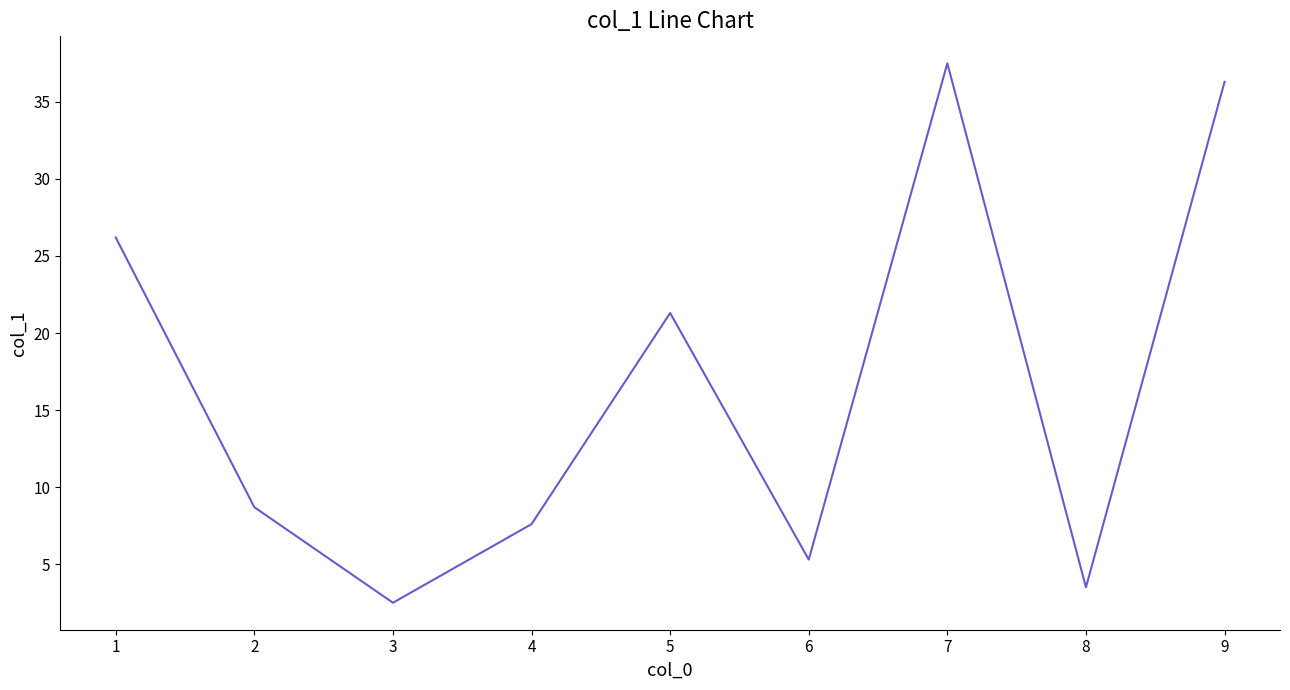

List the labels in order of value, smallest first.

3, 8, 6, 4, 2, 5, 1, 9, 7